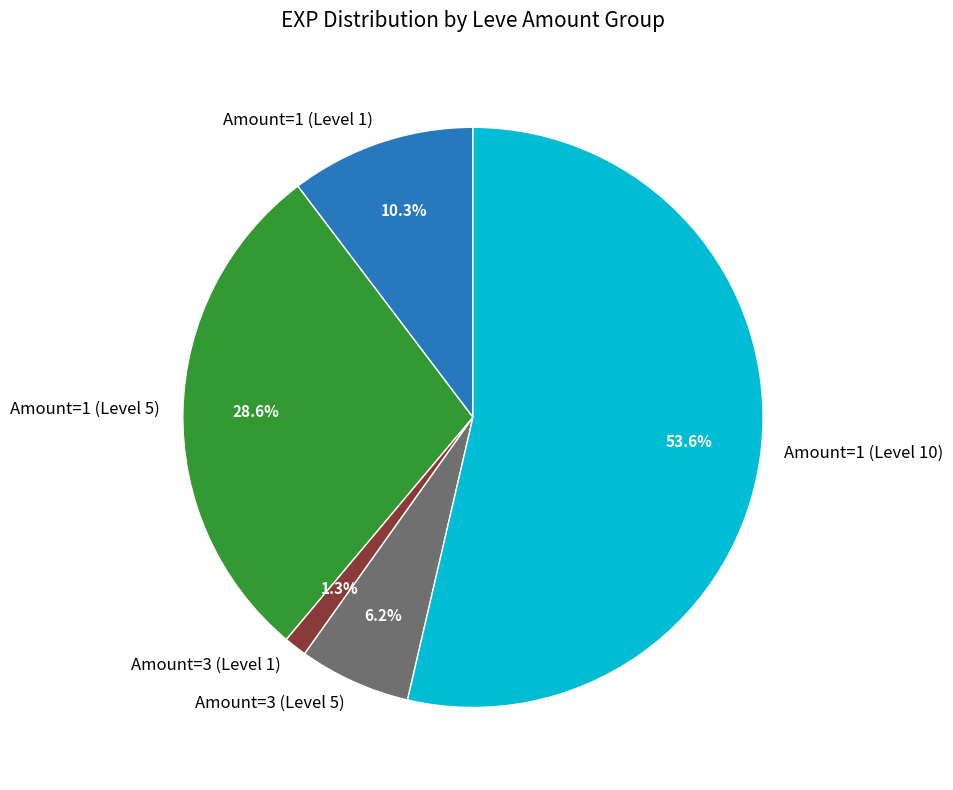

Which slice is the largest?

Amount=1 (Level 10)